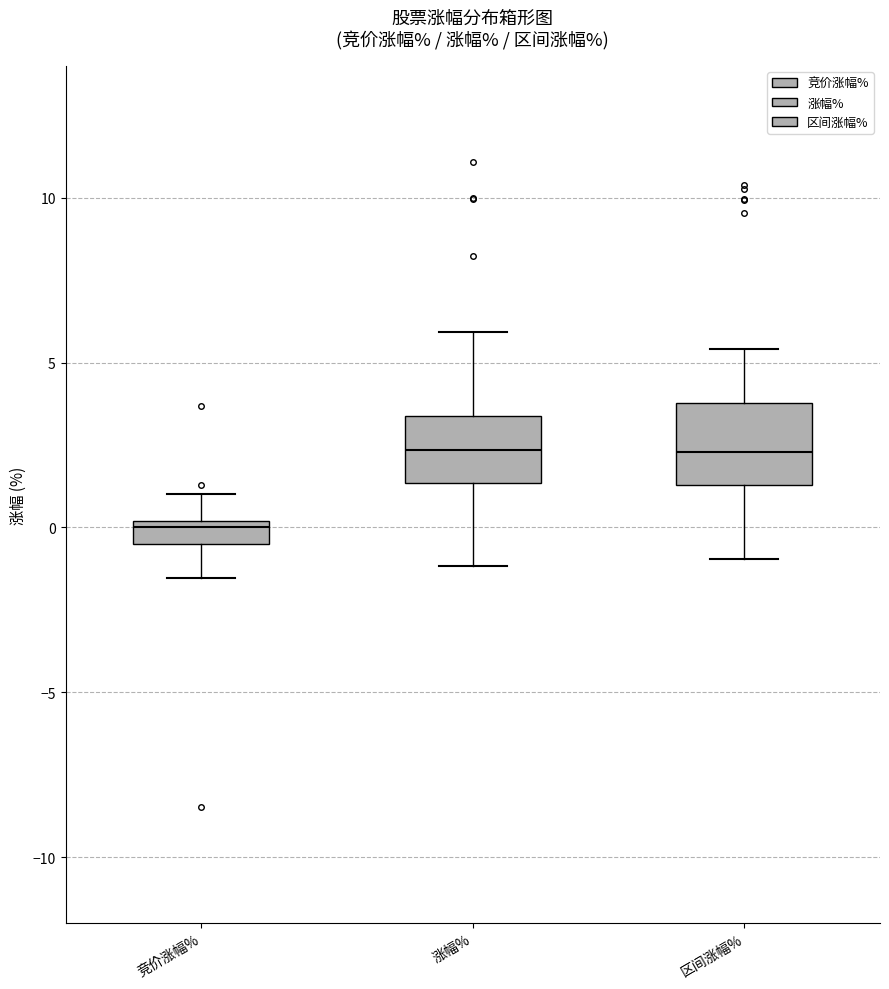

Where is the lower edge of the box for 竞价涨幅% on the y-axis? The values are not printed on the chart, so give them approximately, as read against the axis.

-0.5